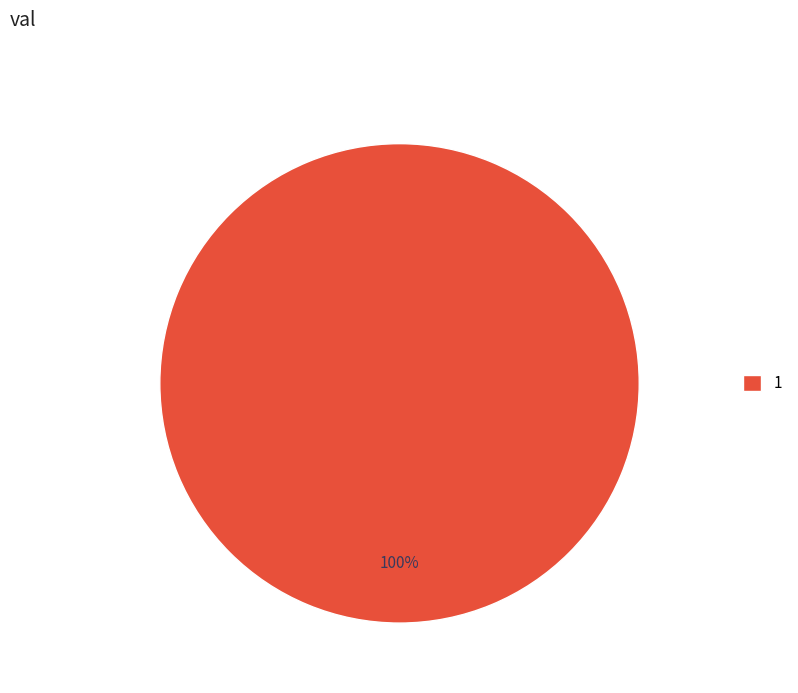

Is there any slice that represents more than half of the pie?

Yes